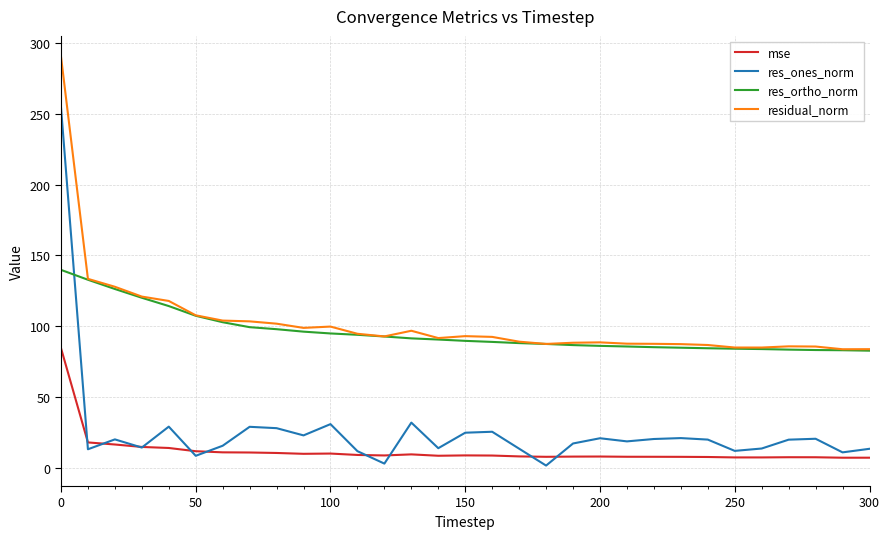

What is the average value of the res_ones_norm series?

25.7